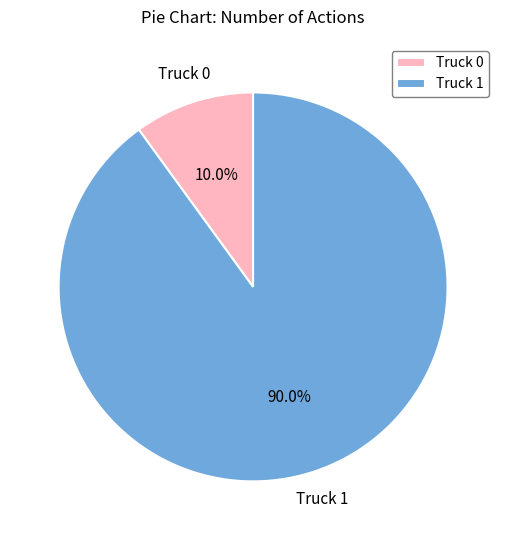

Is there a majority slice in this chart?

Yes